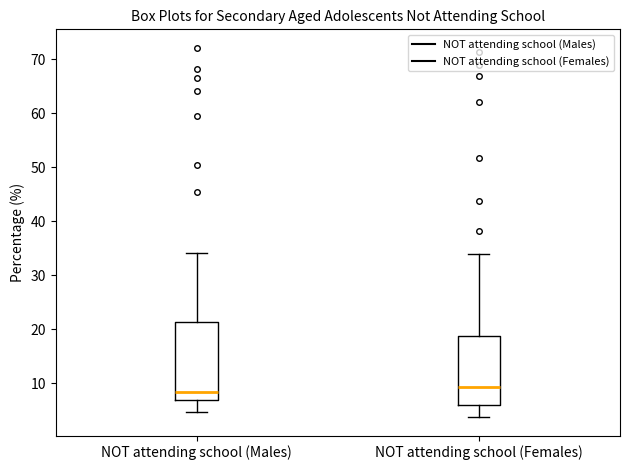

Reading left to right, read every box against the y-axis: the position of its median line, the range the box covers, and the ends of its whiskers. The values are not printed on the chart, so give them approximately, as read against the axis.

NOT attending school (Males): median 9, box 7 to 21, whiskers 5 to 34
NOT attending school (Females): median 9, box 6 to 19, whiskers 4 to 34